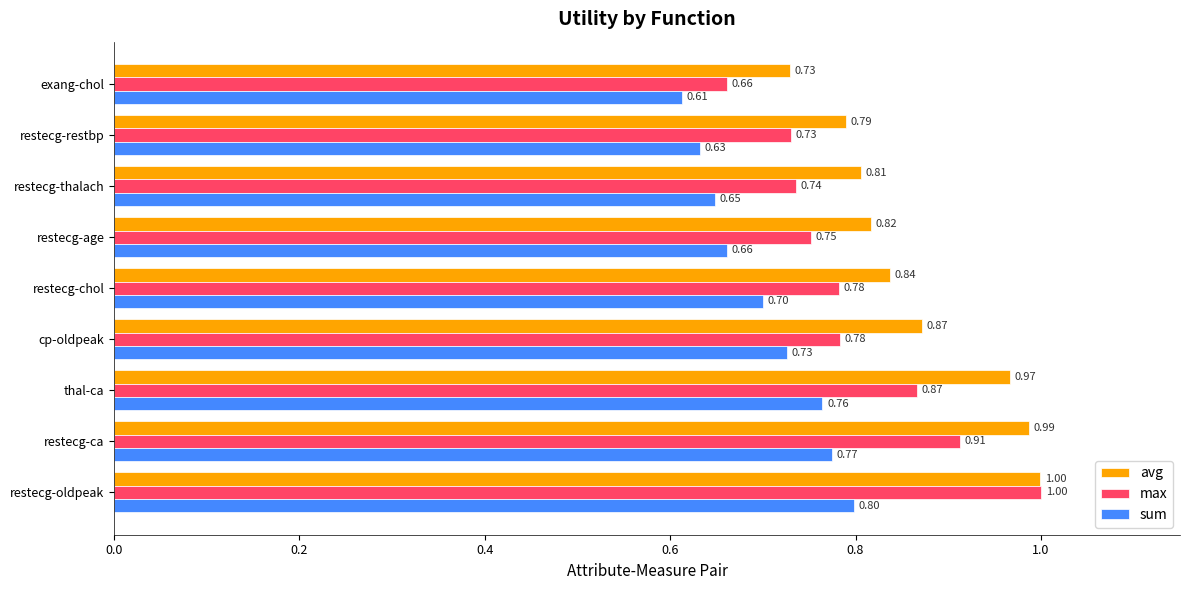

At which category is the sum across all series the highest?

restecg-oldpeak